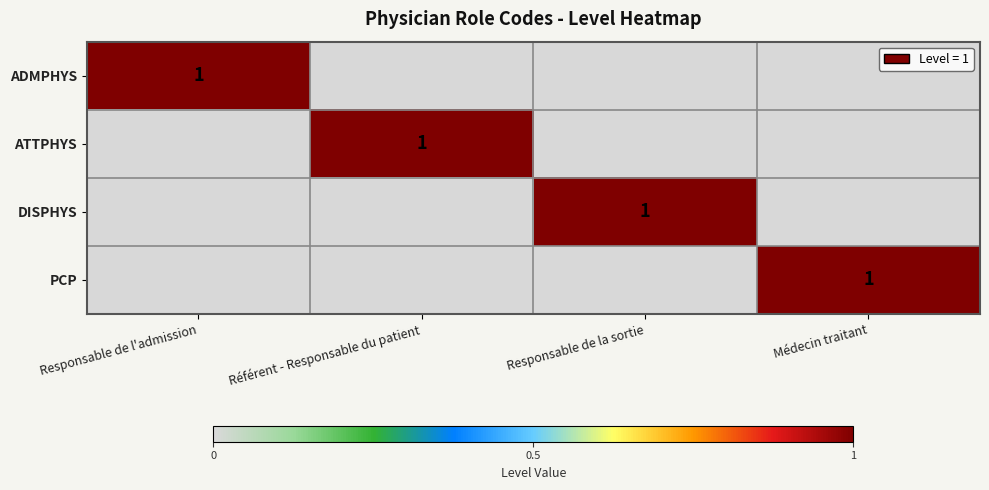

Which series changed the most between Responsable de l'admission and Responsable de la sortie?

ADMPHYS